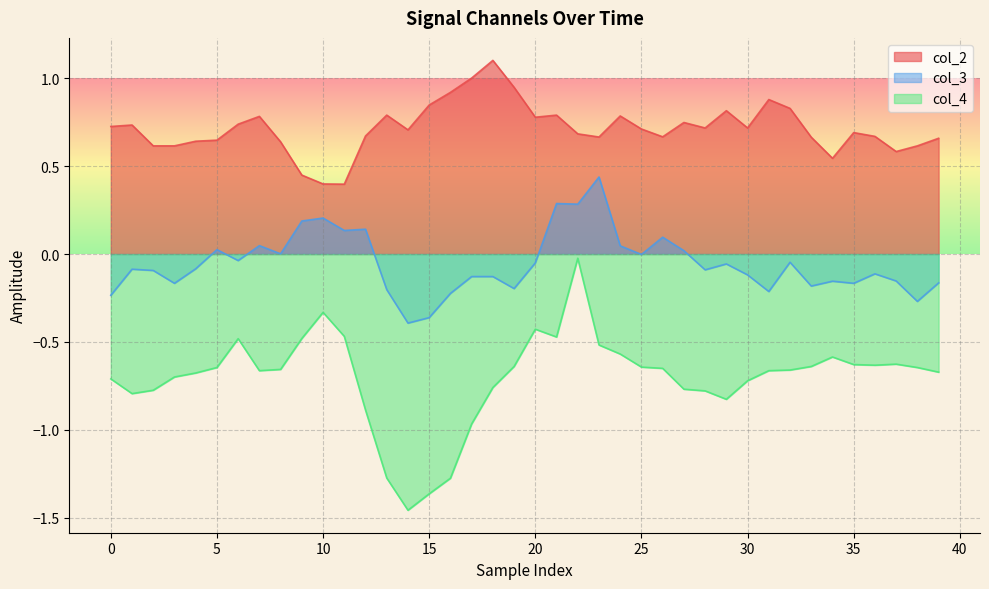

Is it true that col_4 equals -0.2 at 10?

False